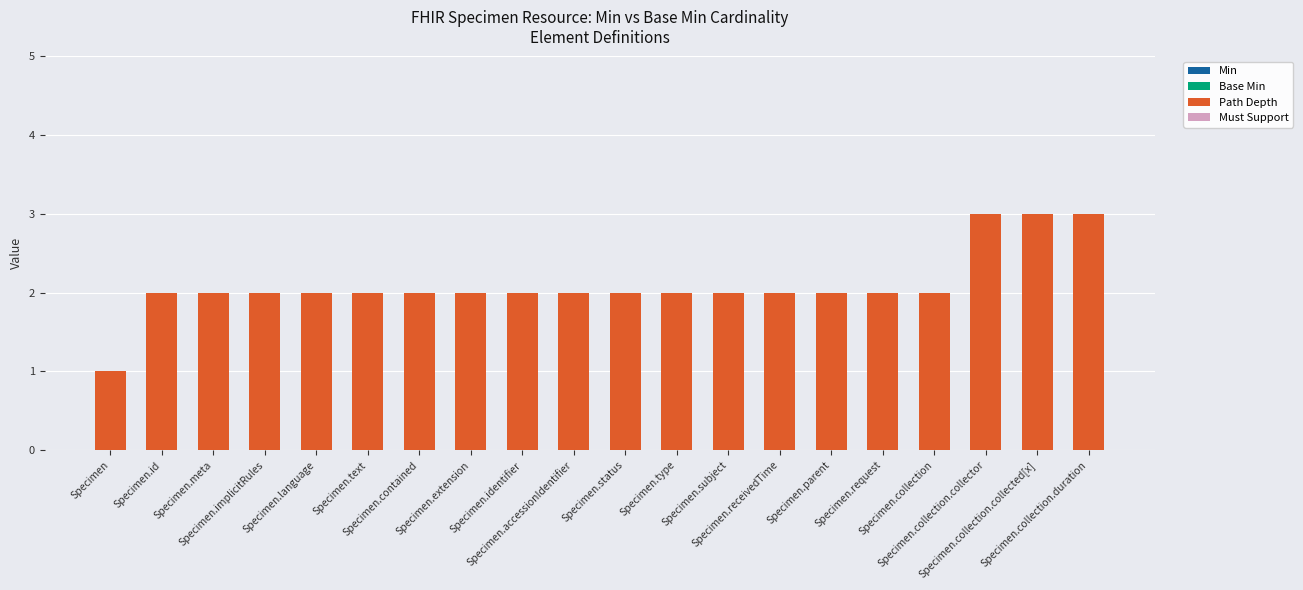

What position from the left is Specimen.parent?

15